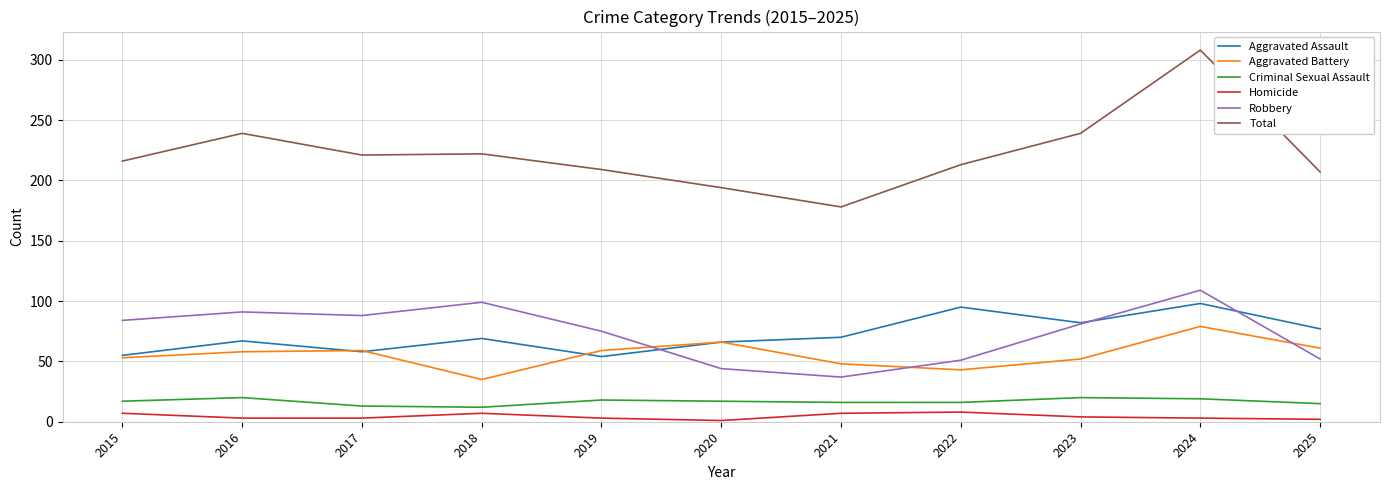

The value of Robbery at 2017 is 88. True or false?

True